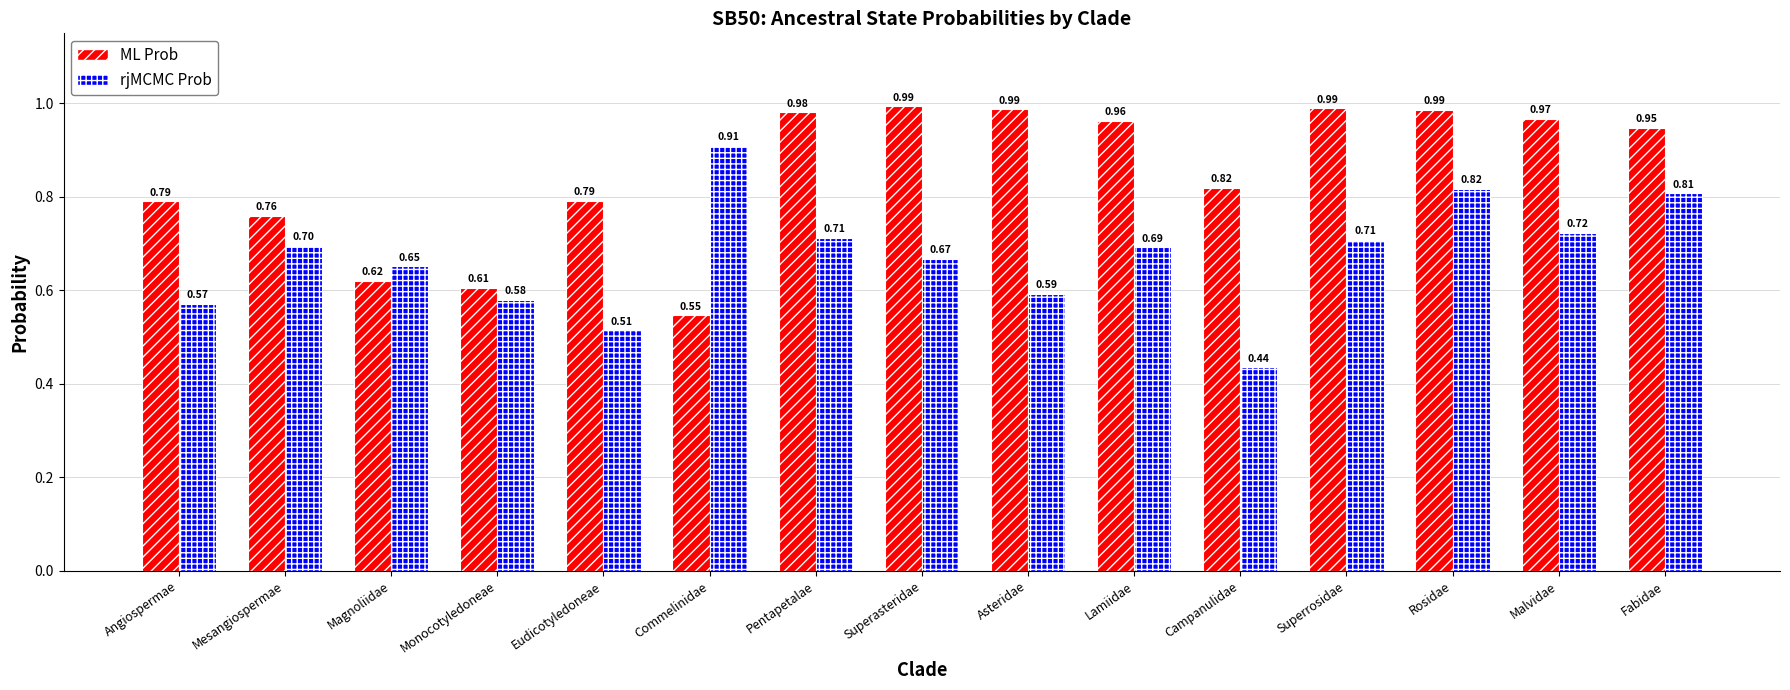

At which category does the chart reach its minimum across all series?

Campanulidae